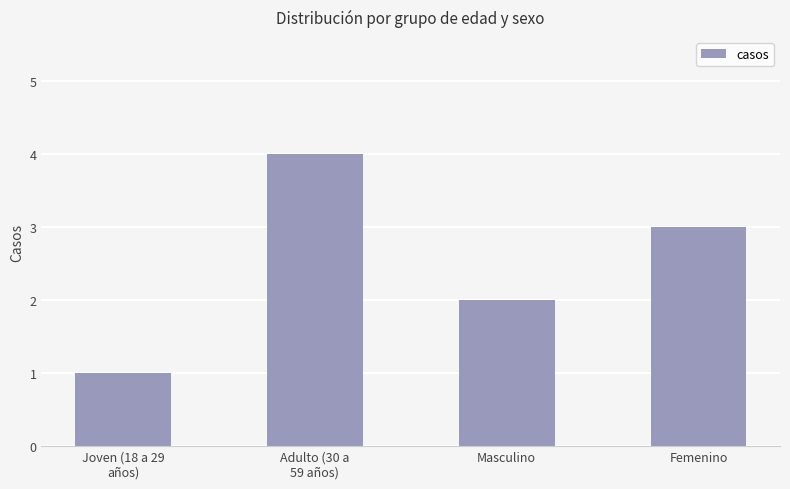

Reading left to right, list all the values displayed in this chart.

1	4	2	3